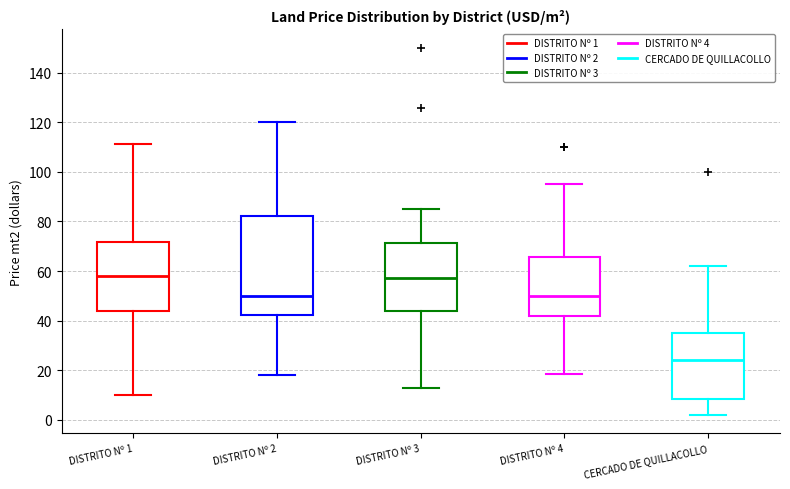

Where is the upper edge of the box for DISTRITO Nº 3 on the y-axis? The values are not printed on the chart, so give them approximately, as read against the axis.

72